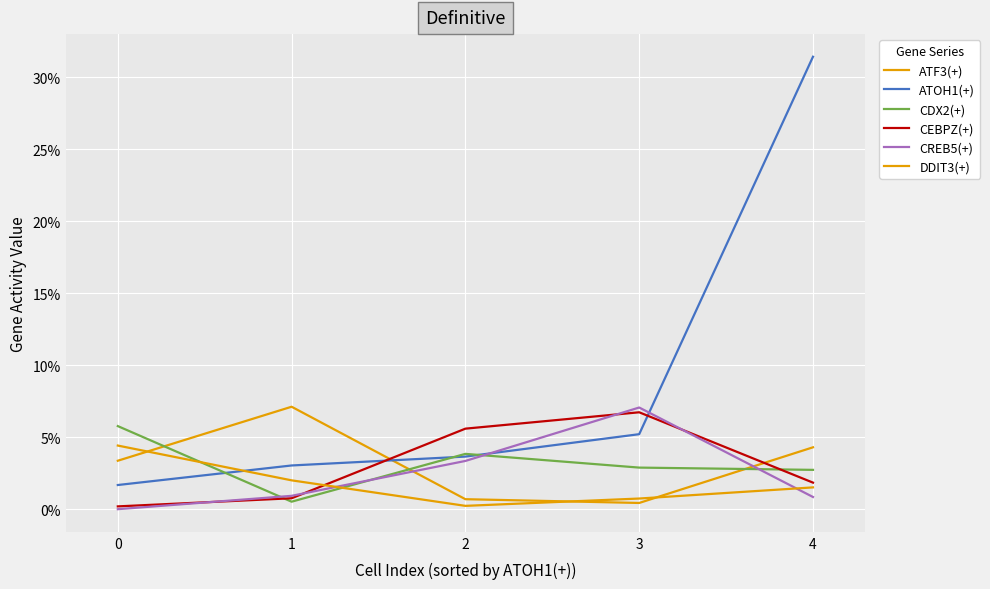

Is it true that CEBPZ(+) equals 0.1 at 2?

True